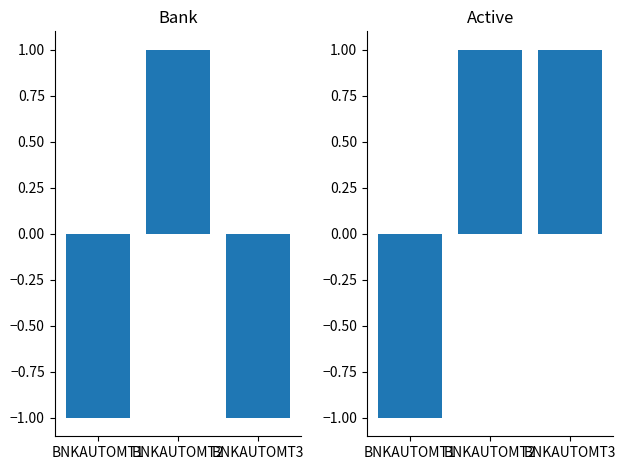

Which series has the largest range (max minus min)?

Bank